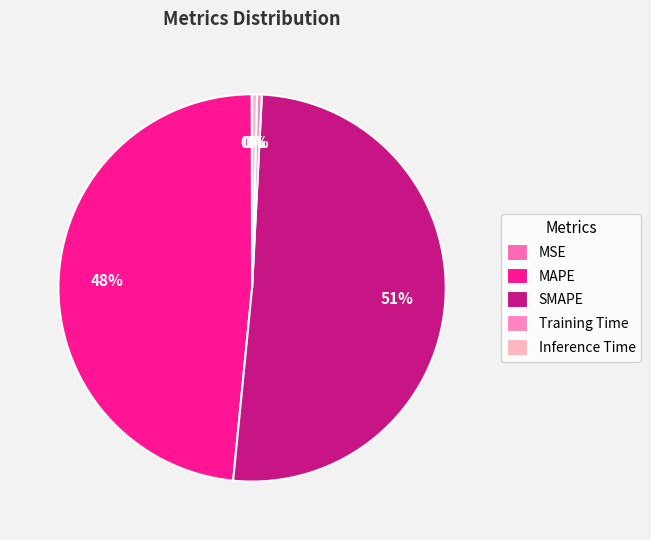

Count the number of slices in the pie.

5